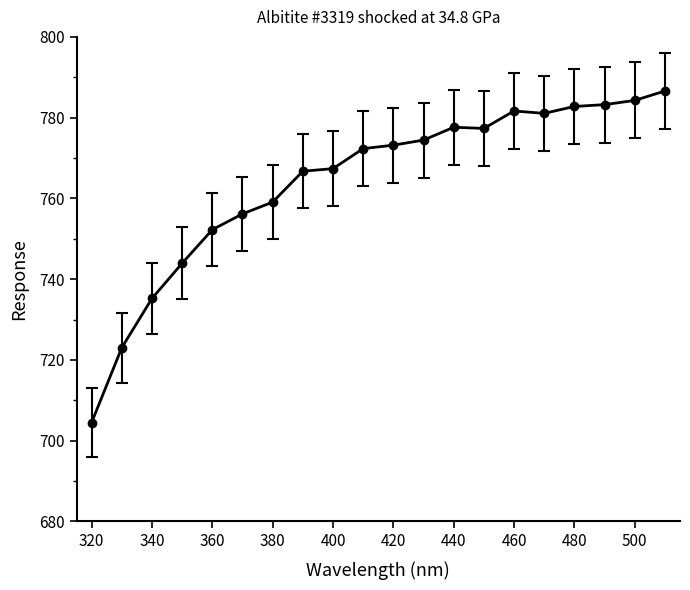

What is the minimum value shown in the chart?

704.5